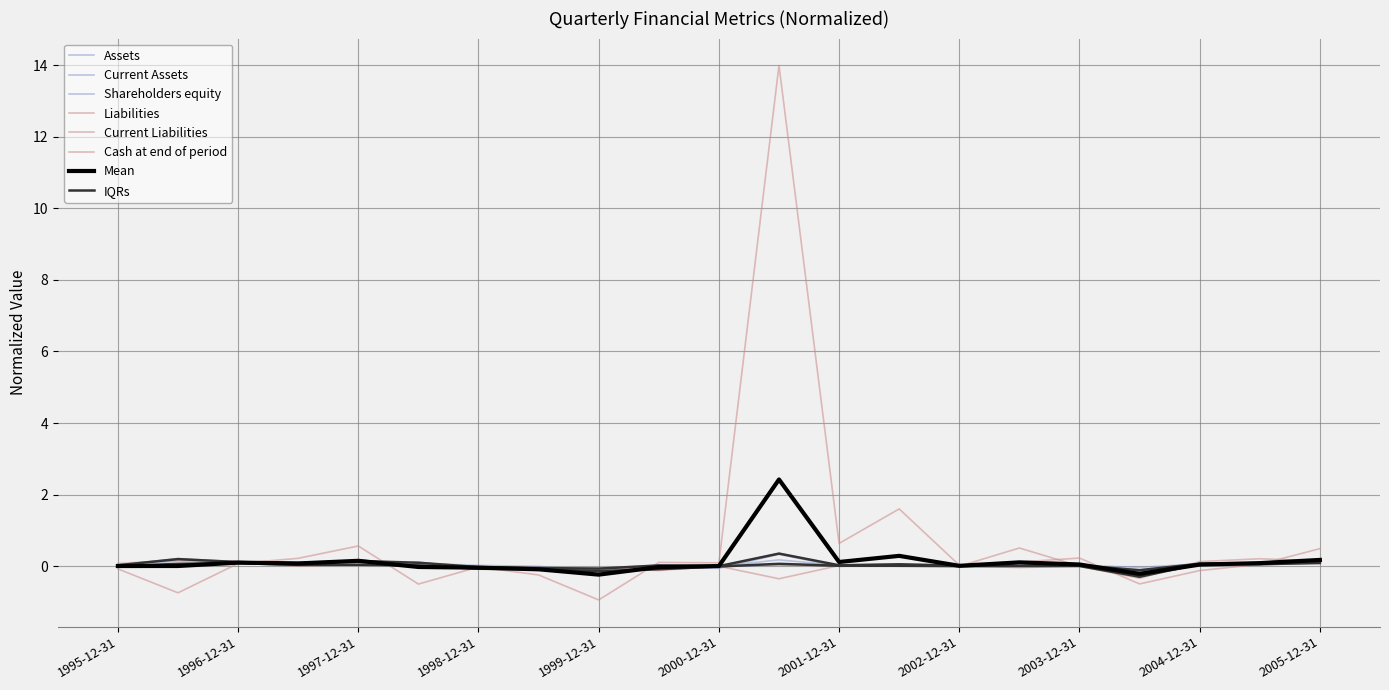

What is the label of the 8th point from the right?

2002-06-30